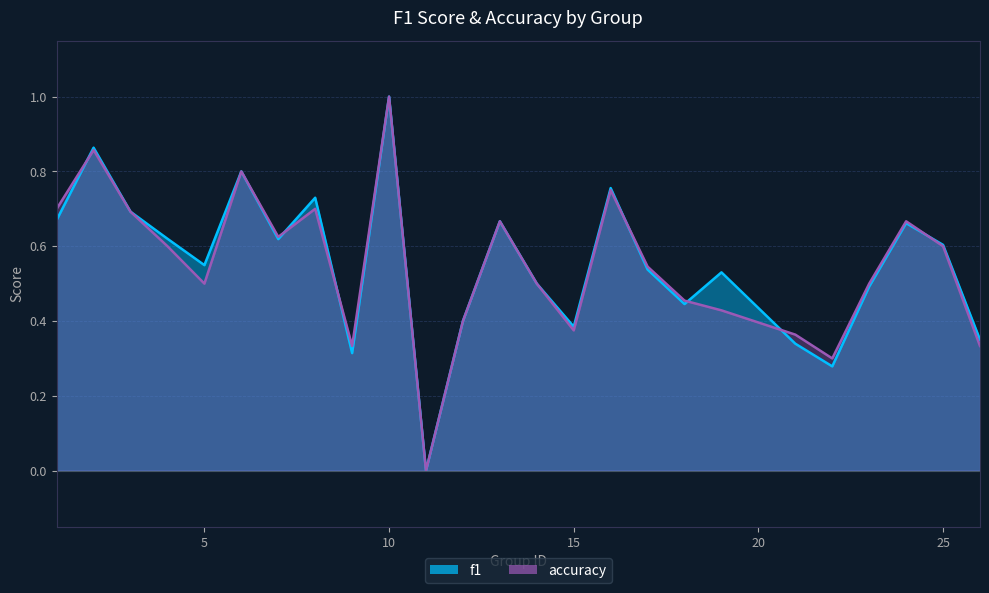

Count the f1 values in the range 0 to 1.

25